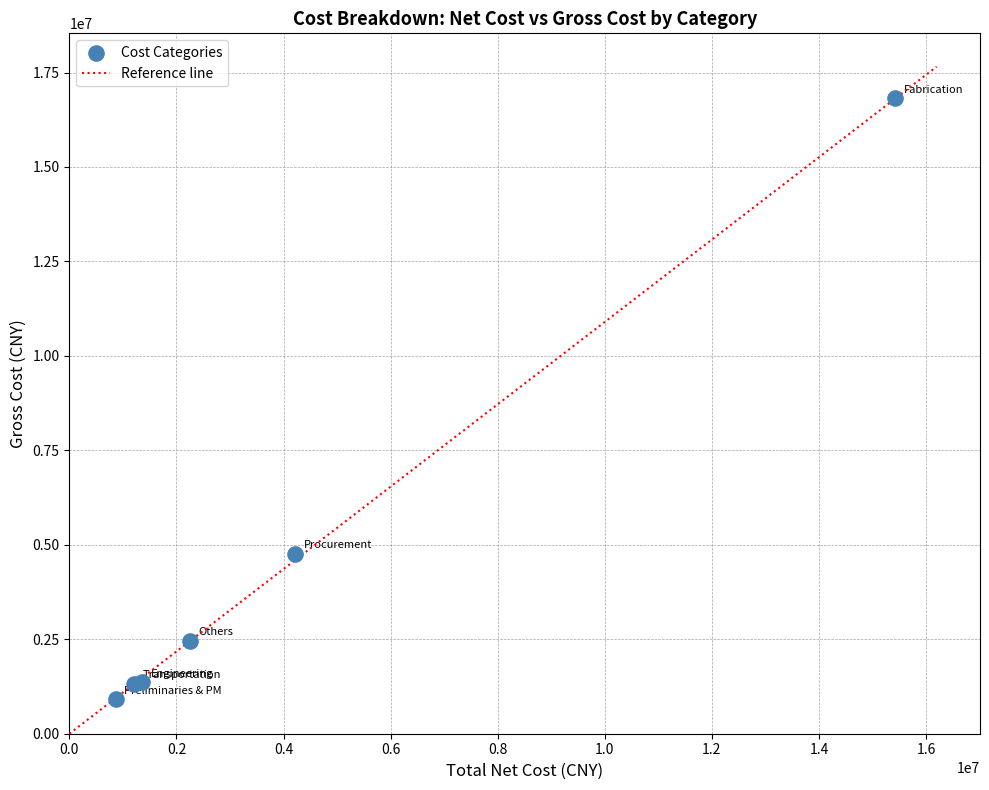

What Y value in the scatter plot is closest to 8864717?

4766645.7